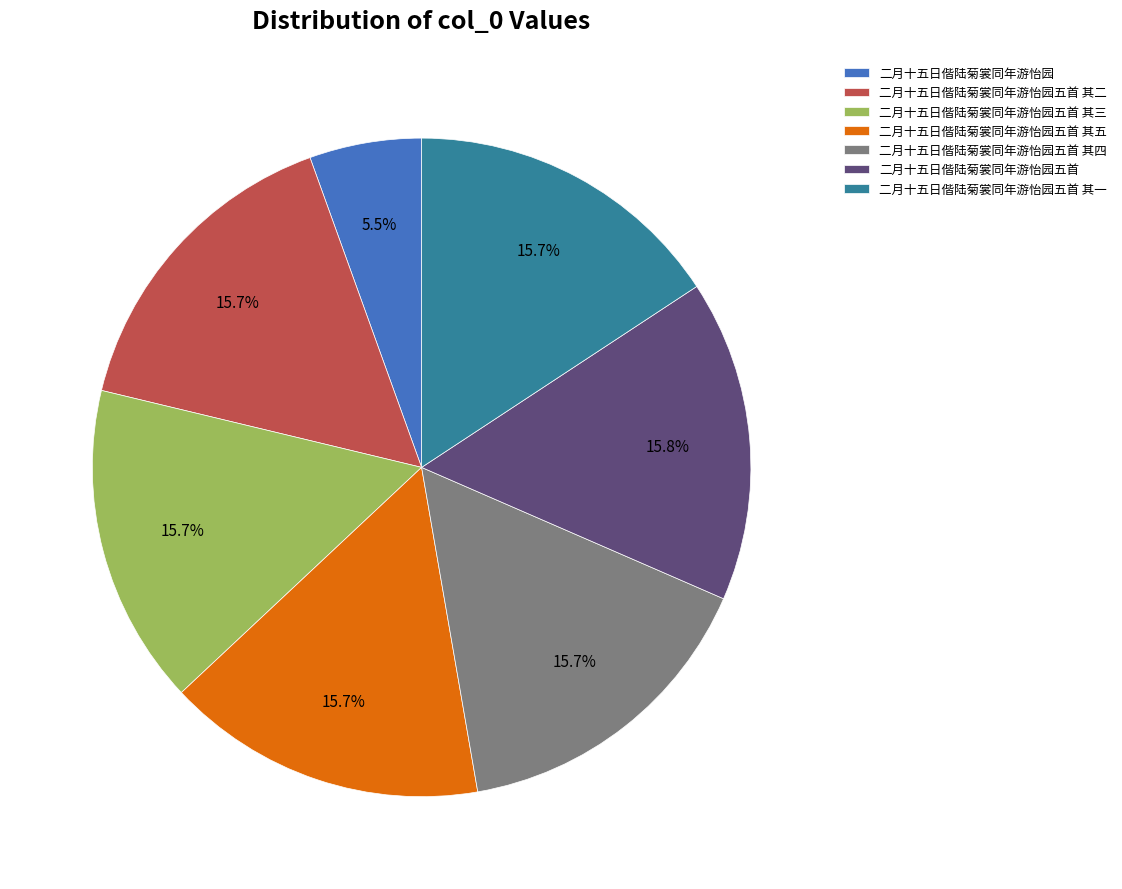

Does 二月十五日偕陆菊裳同年游怡园五首 其一 account for over 50% of the chart?

No